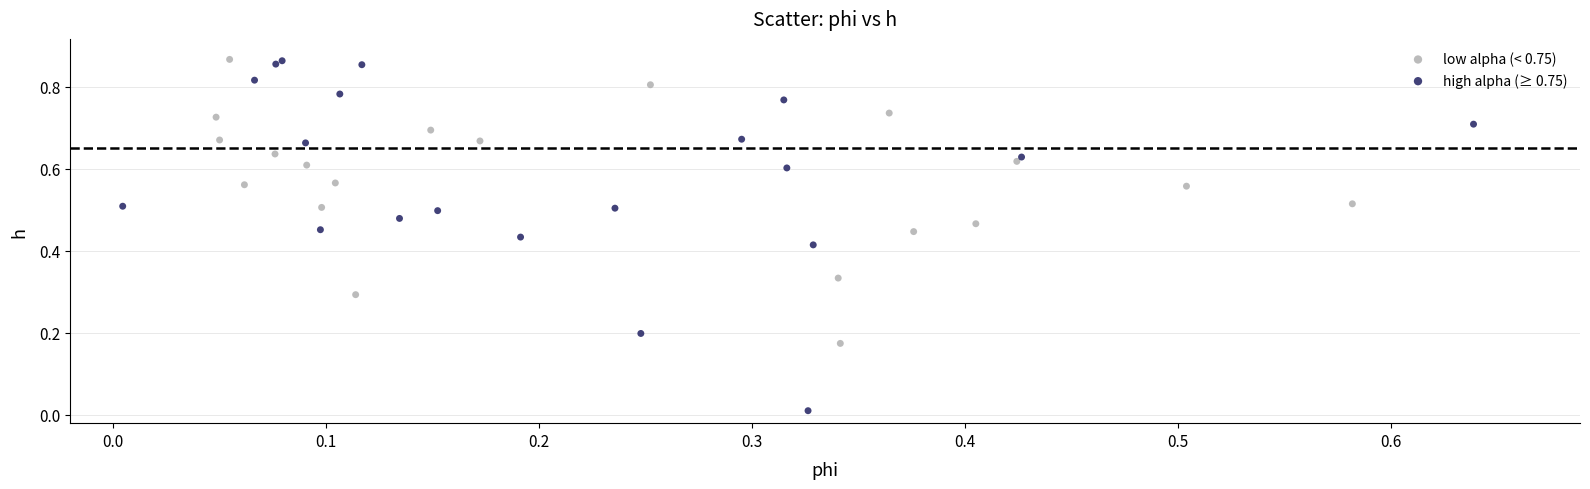

Which series contains the lowest Y value?

high alpha (≥ 0.75)